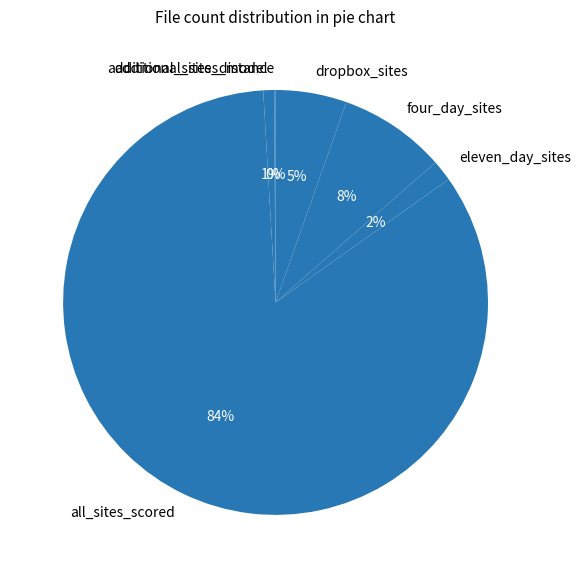

To the nearest percent, what percentage of the pie is eleven_day_sites?

2%